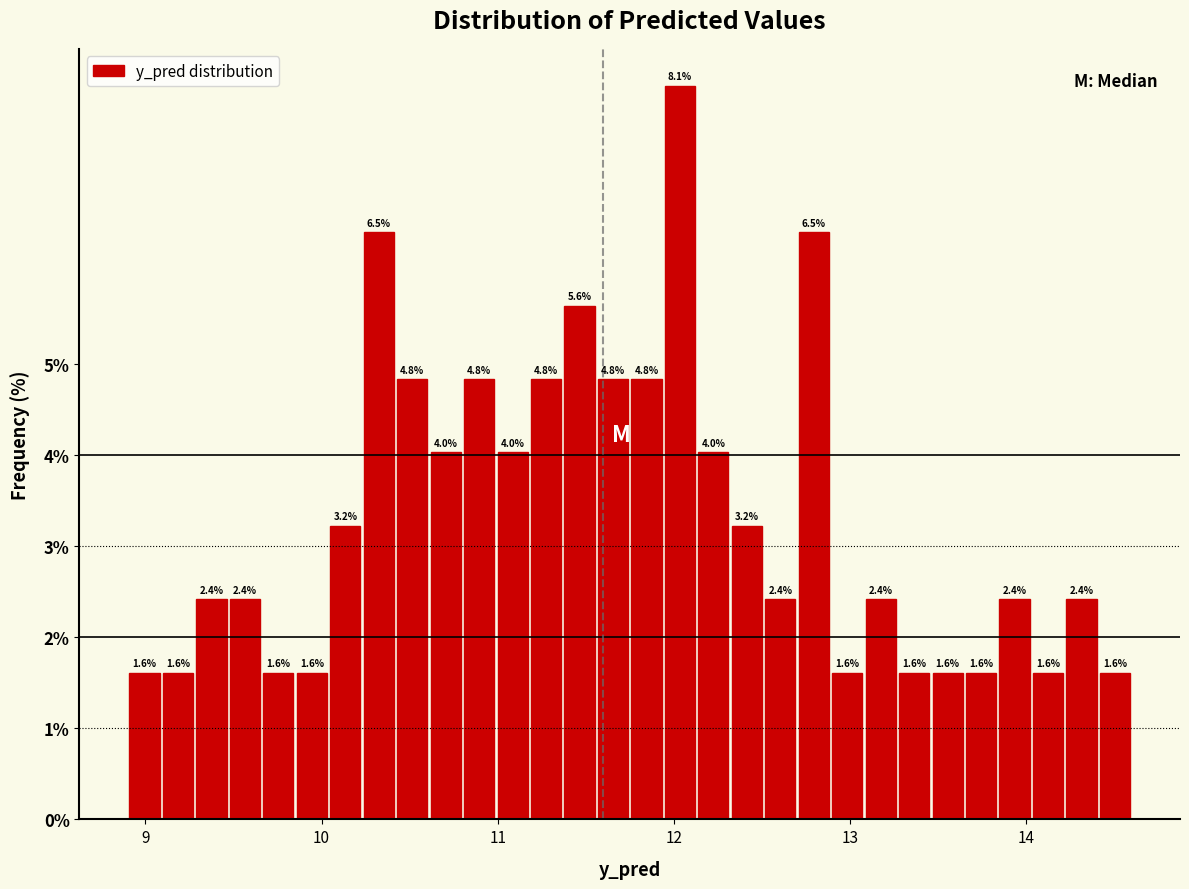

Around what value on the x-axis is the tallest bar? Give the approximate position of its centre, as read against the axis.

12.0